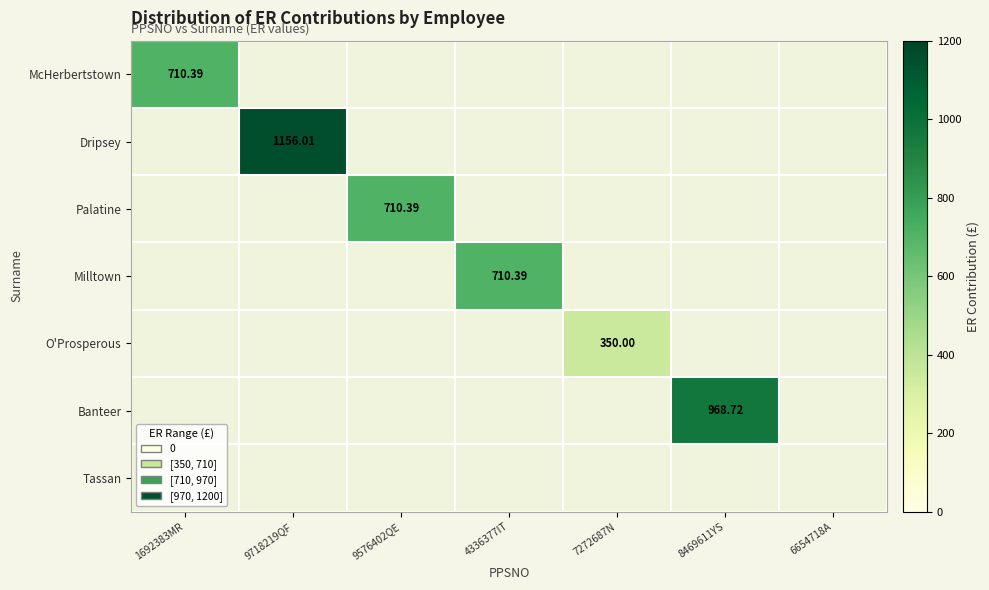

Rank the series by their maximum value, from highest to lowest.

Dripsey, Banteer, McHerbertstown, Palatine, Milltown, O'Prosperous, Tassan